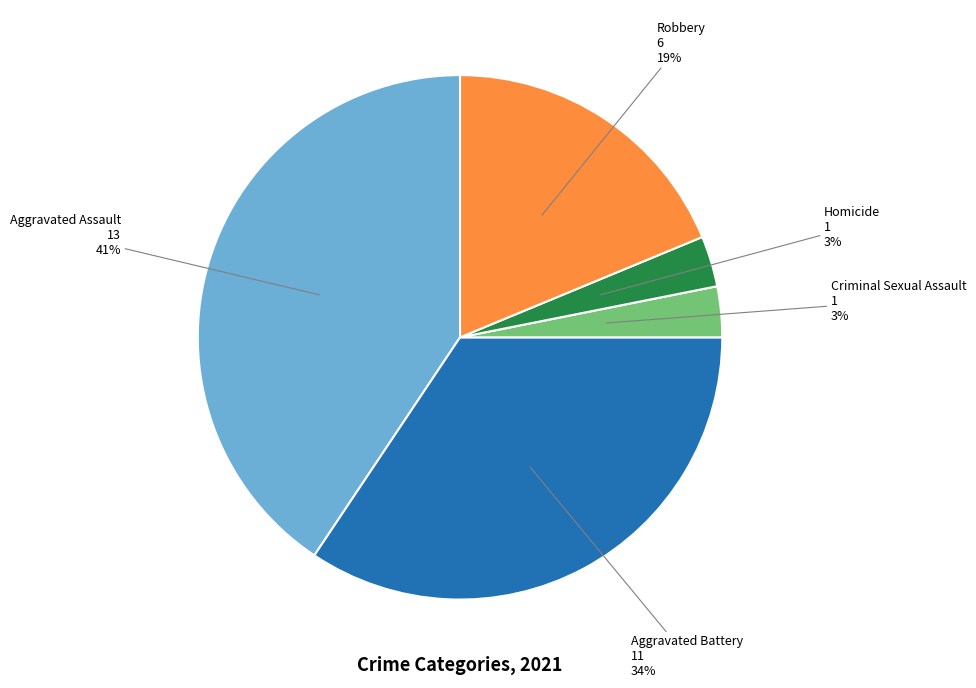

To the nearest percent, what is the average slice percentage?

20%